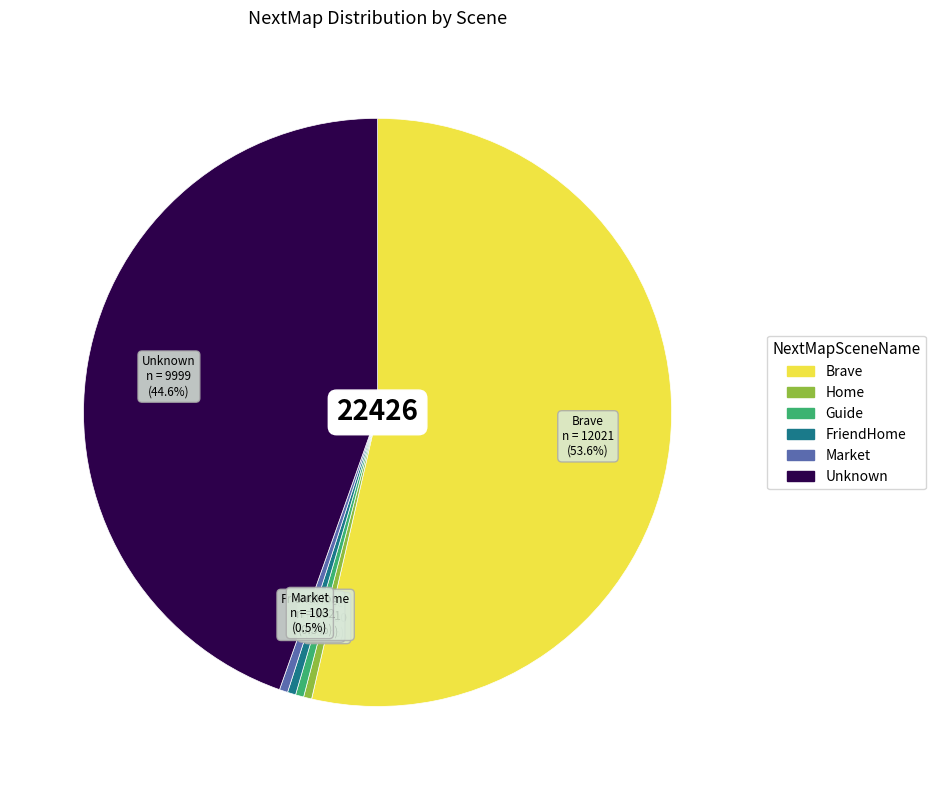

How many slices are in this pie chart?

6